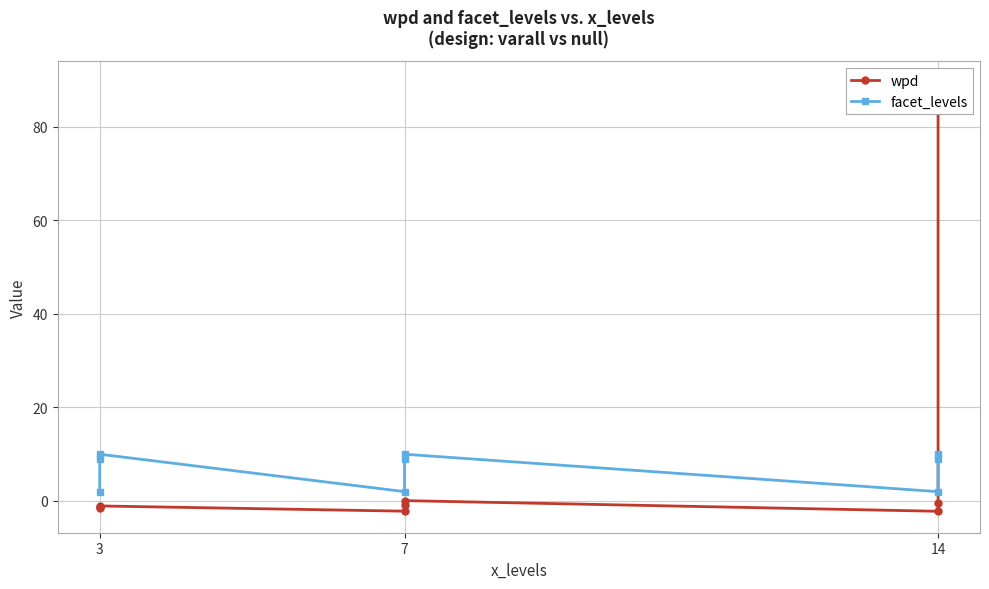

After their last crossing, which series has the higher values: wpd or facet_levels?

wpd